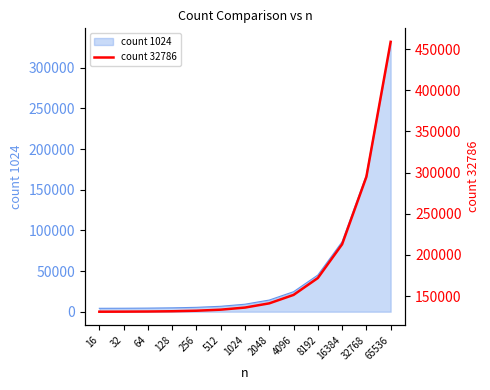

Is it true that count 1024 equals 167943 at 32768?

True